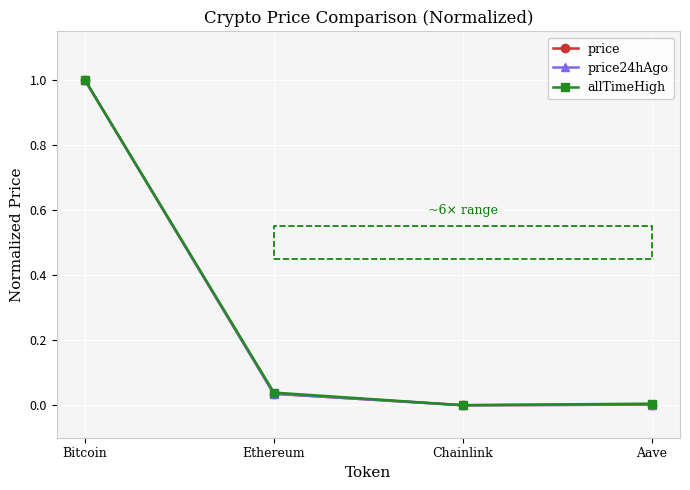

What is the label of the 4th point from the right?

Bitcoin